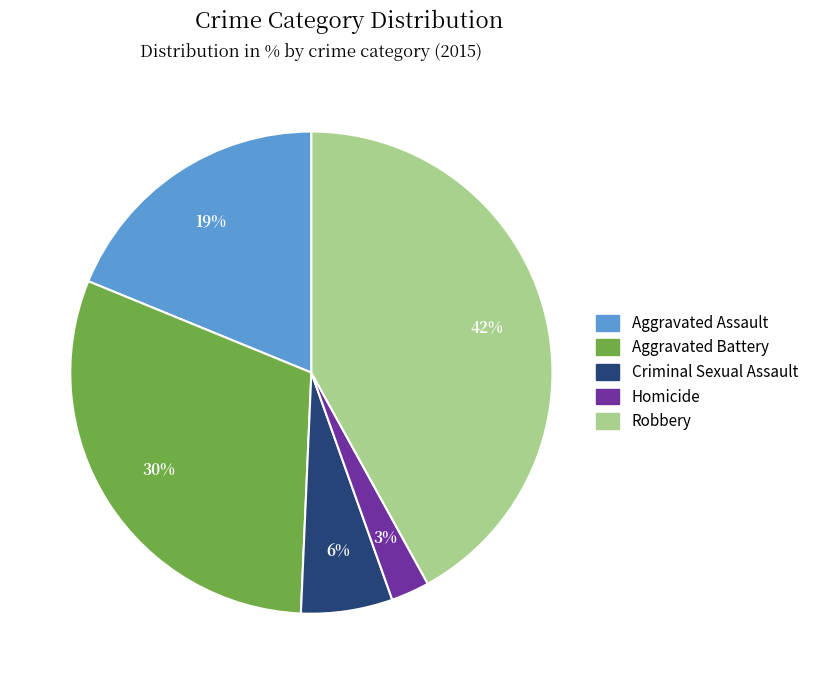

Is there a majority slice in this chart?

No